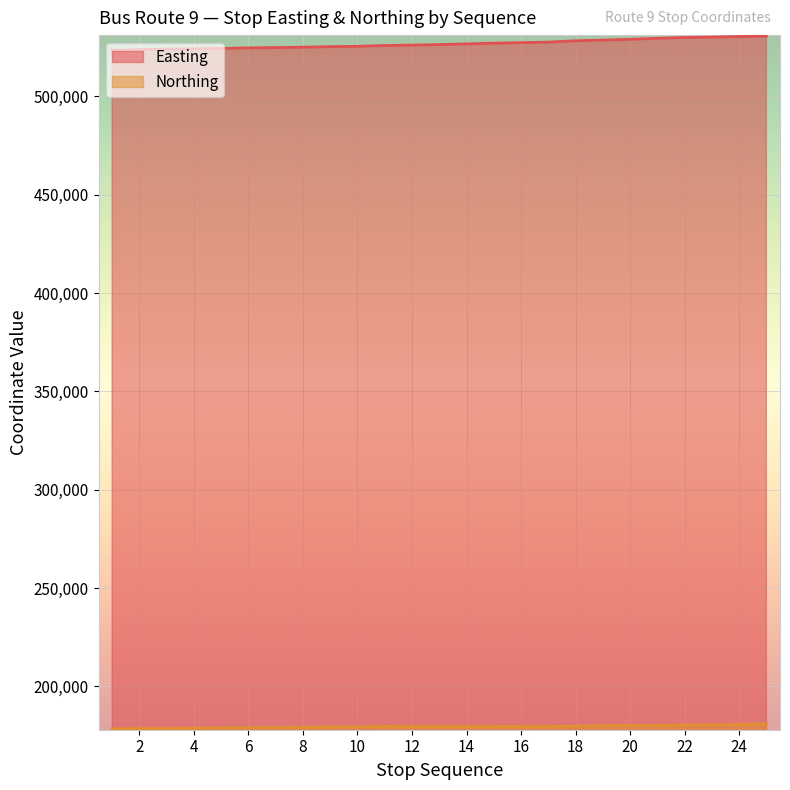

Which category has the lowest value across all series?

1